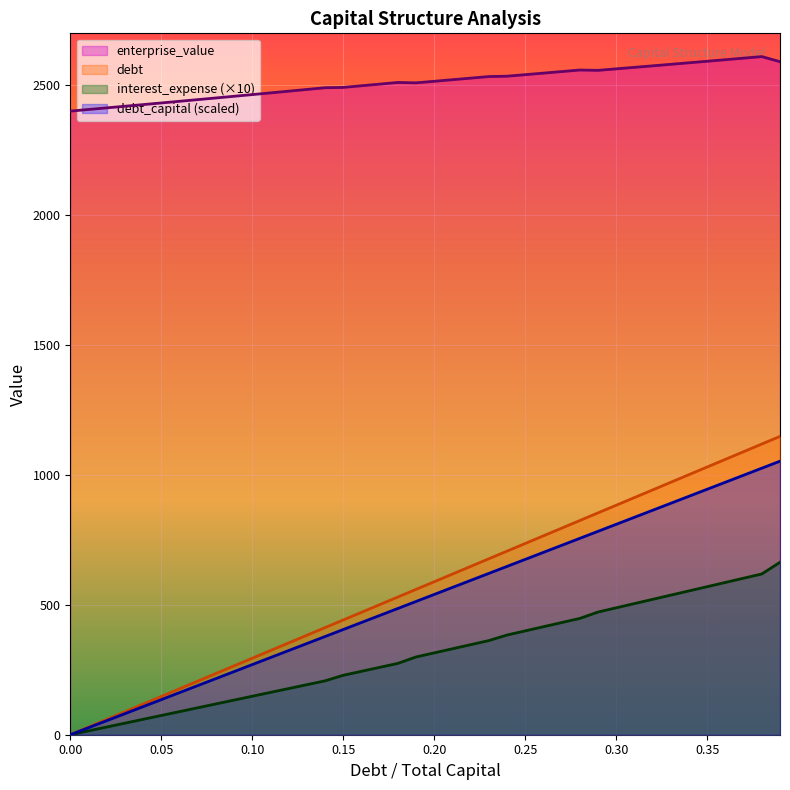

What is the spread (max minus min) of values at 0.02?

2383.4